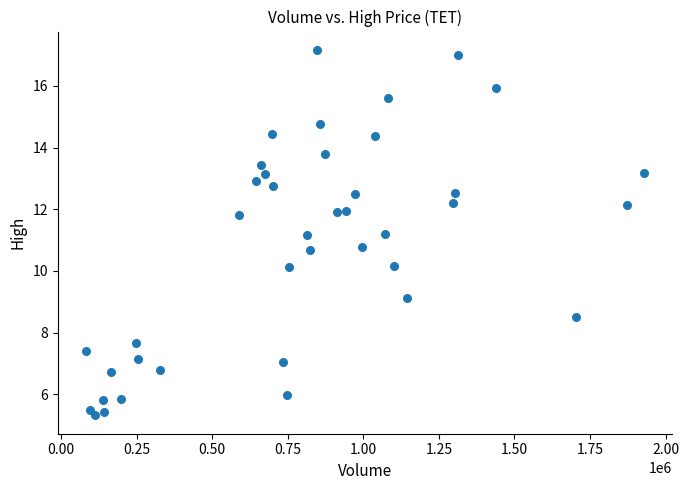

What is the range of X values (max minus min)?

1847061.5